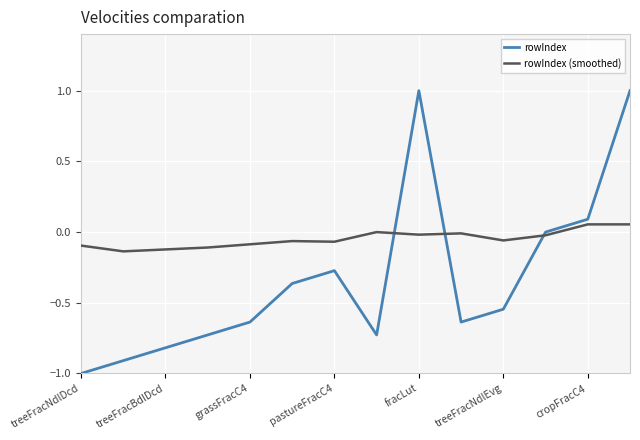

List the series in order of their peak value, lowest first.

rowIndex (smoothed), rowIndex